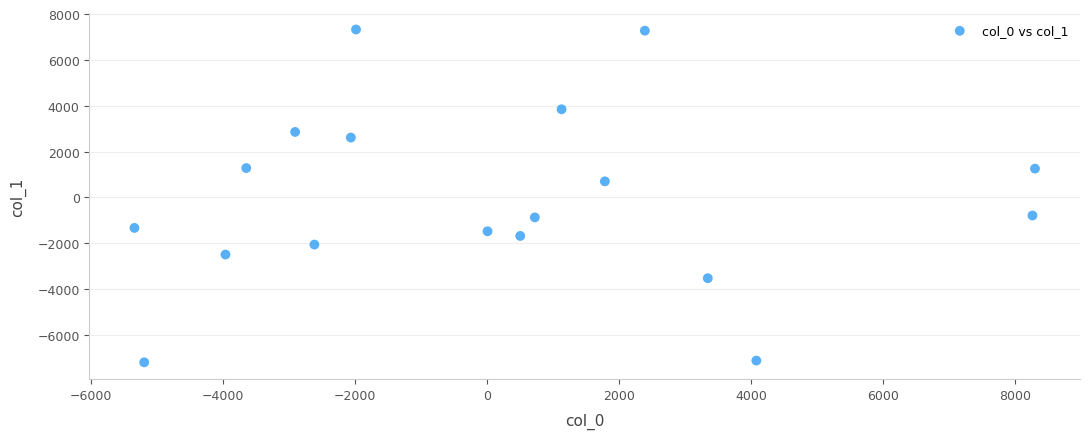

What is the range of X values (max minus min)?

13639.5